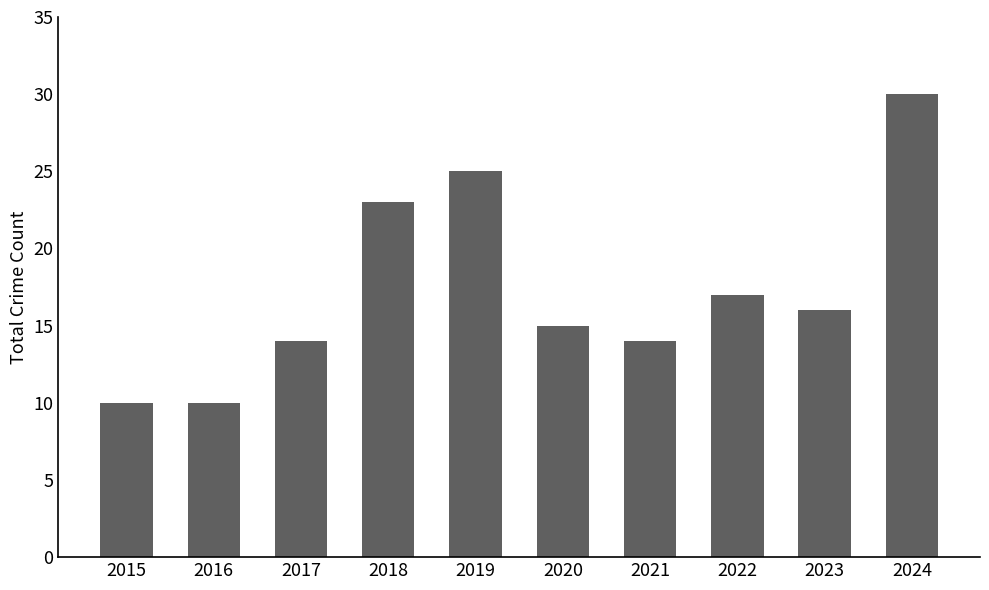

What is the difference between the values at 2019 and 2023?

9